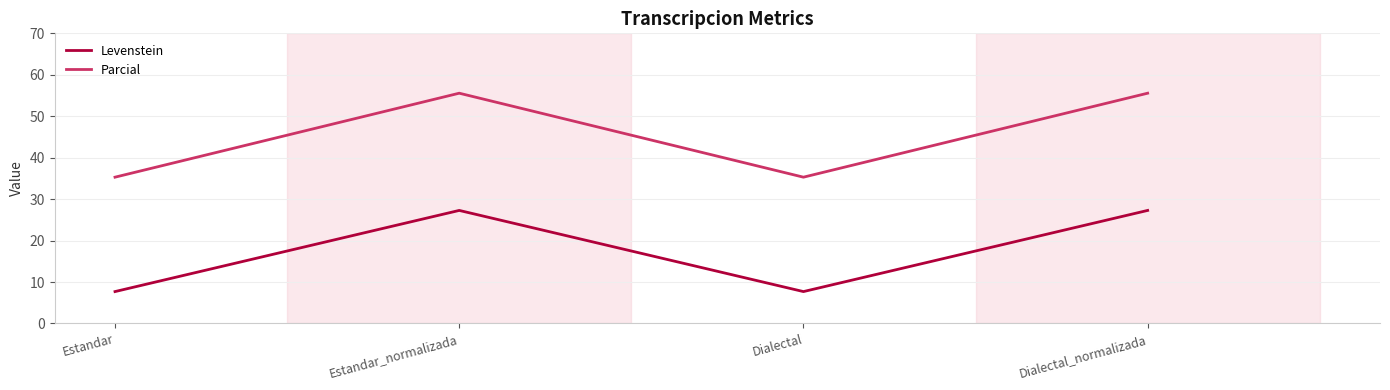

At which category does Levenstein reach its first local peak?

Estandar_normalizada